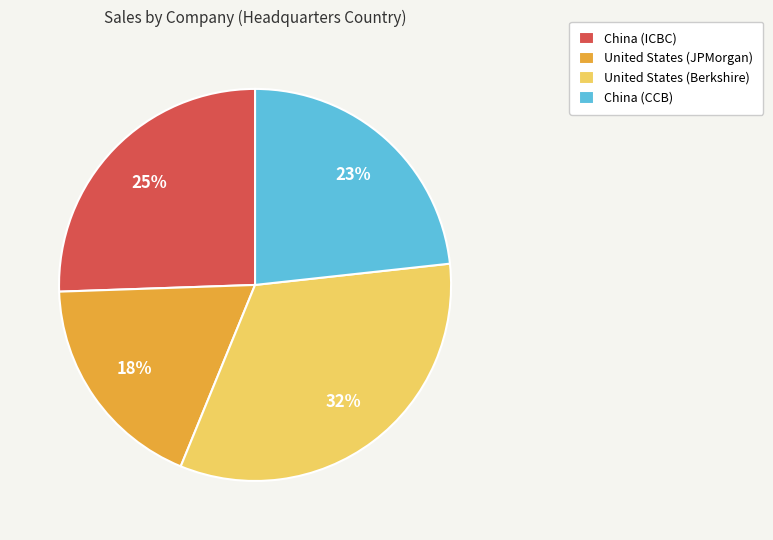

Which slice is the smallest?

United States (JPMorgan)